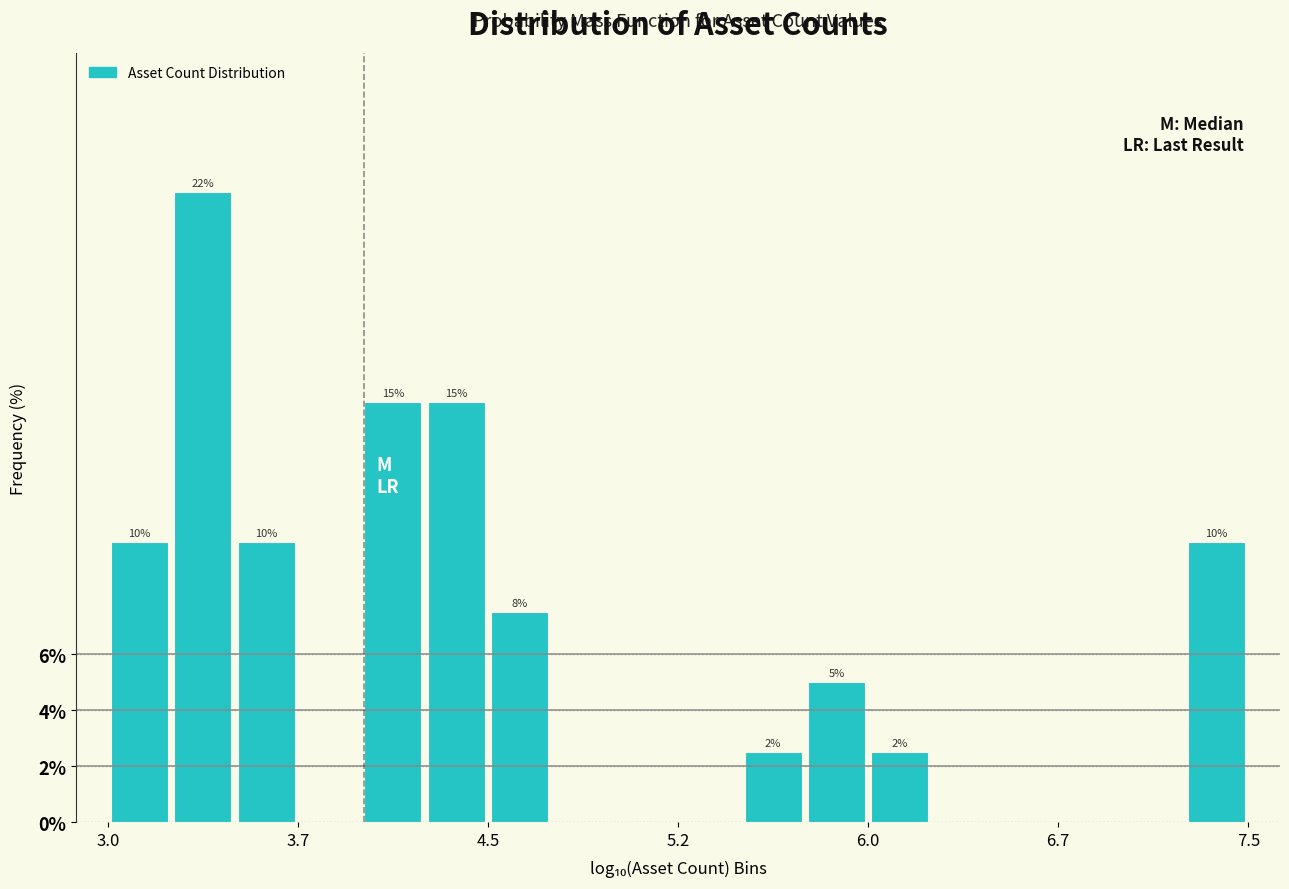

Around what value on the x-axis is the tallest bar? Give the approximate position of its centre, as read against the axis.

3.4